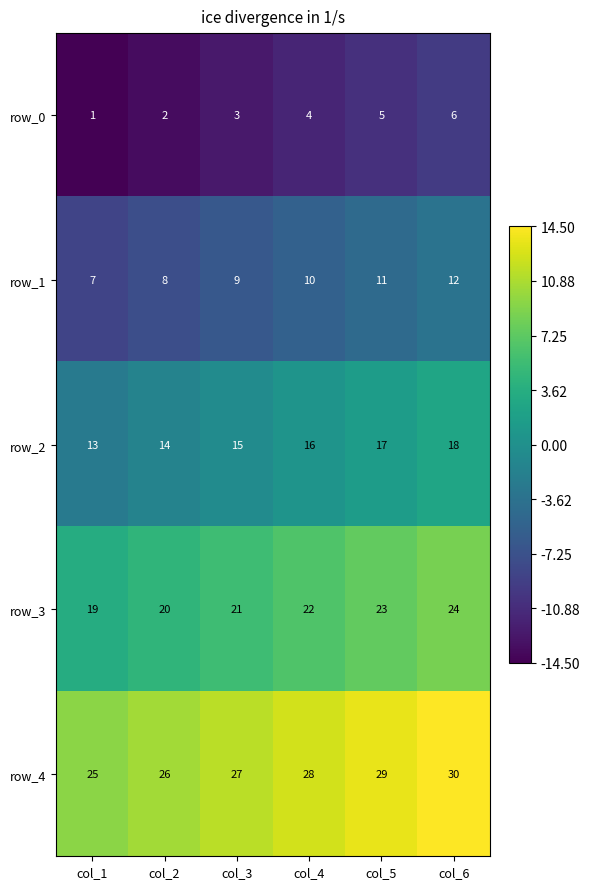

What is the average value of the row_4 series?

12.0